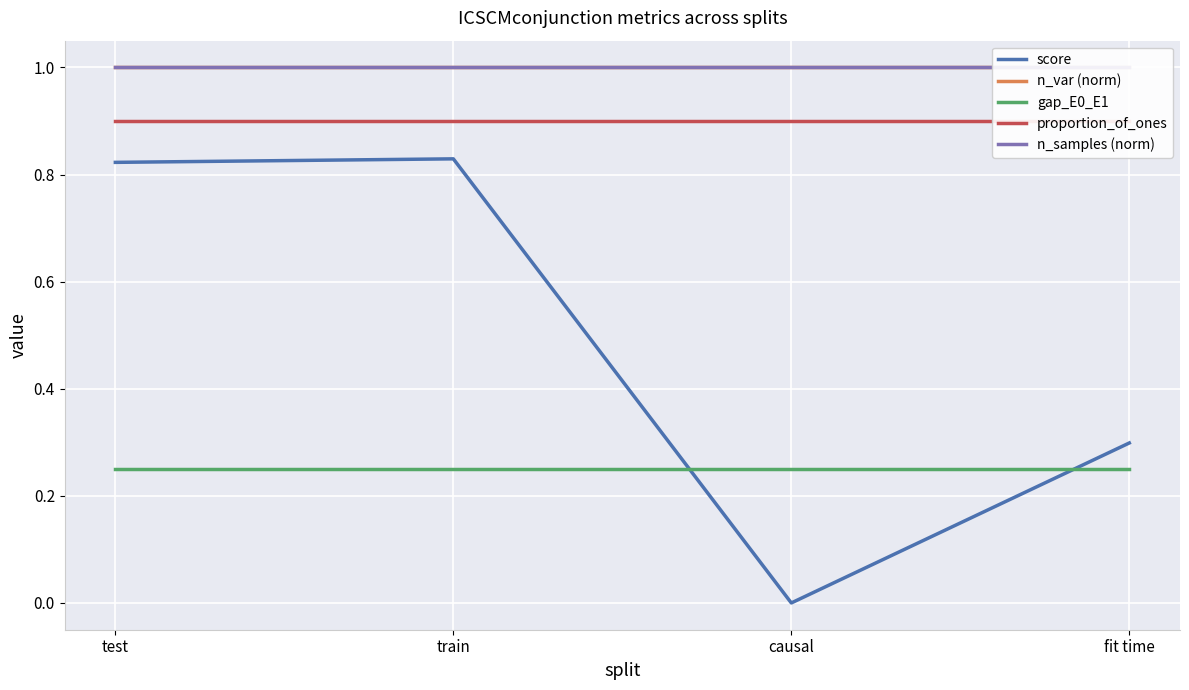

Which category has the lowest value in the n_var (norm) series?

test